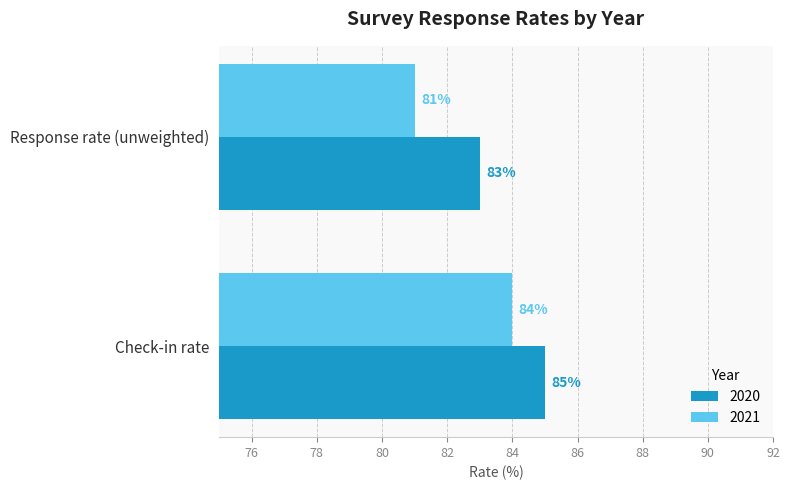

List the series in order of their peak value, lowest first.

2021, 2020